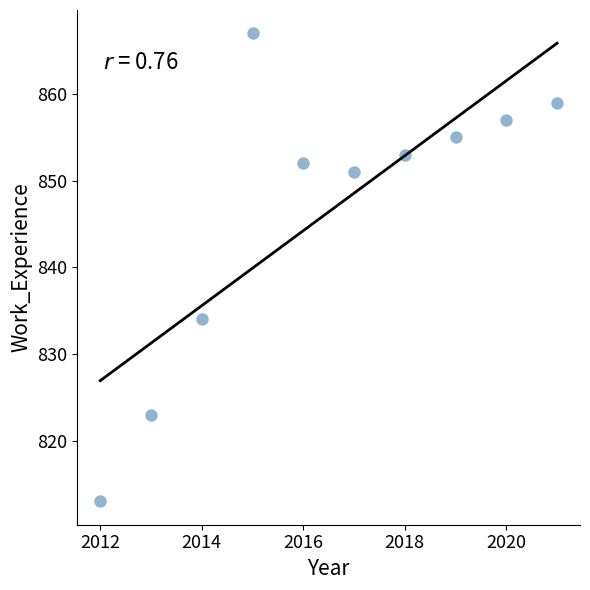

What Y value in the scatter plot is closest to 840?

834